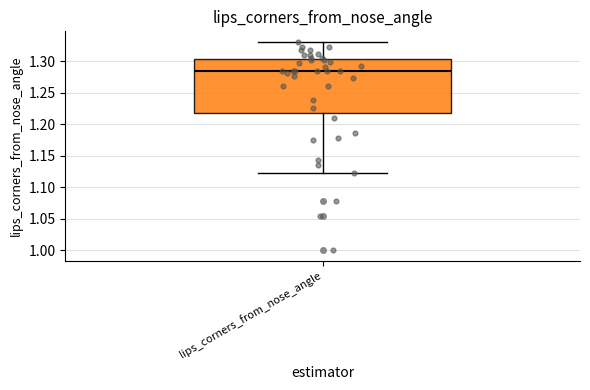

Transcribe this box plot: give where the median line is, the range the box spans, and where the two whiskers end, as read against the y-axis. The values are not printed on the chart, so give them approximately, as read against the axis.

median 1.285, box 1.220 to 1.305, whiskers 1.120 to 1.330